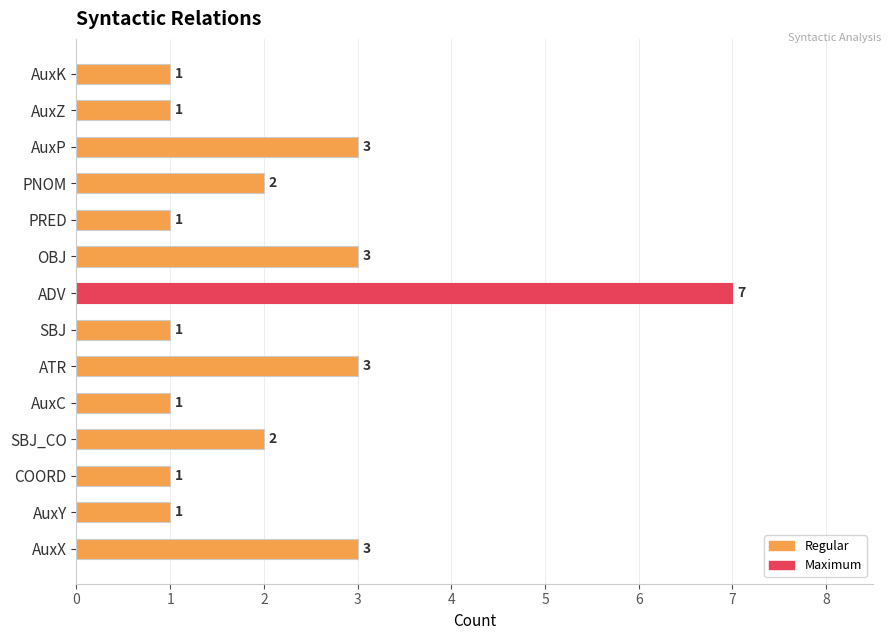

What is the difference between the maximum and second lowest values?

6